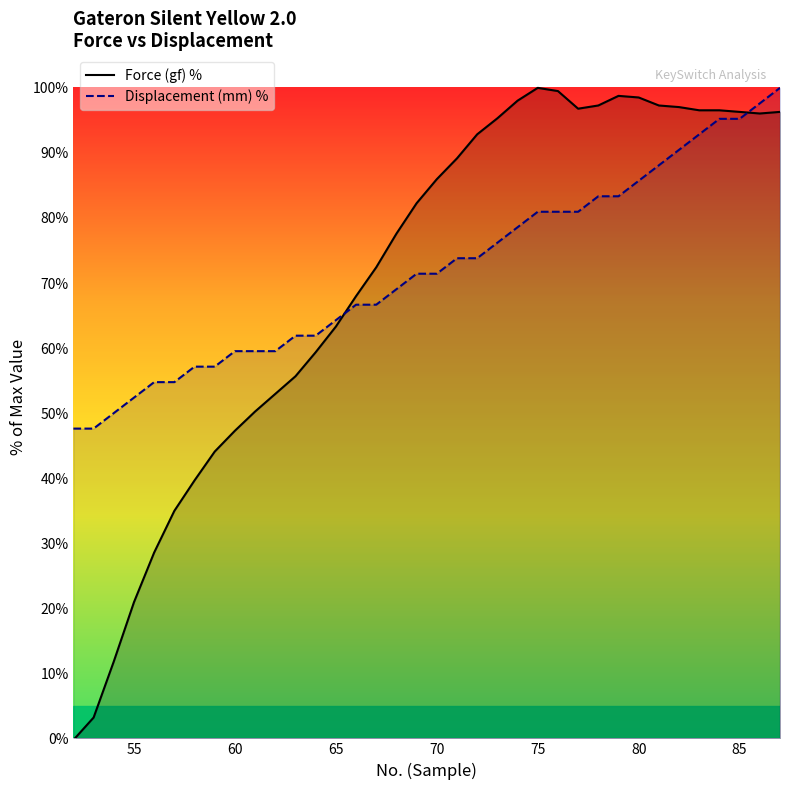

What is the highest value of the Displacement (mm) % series?

100.0